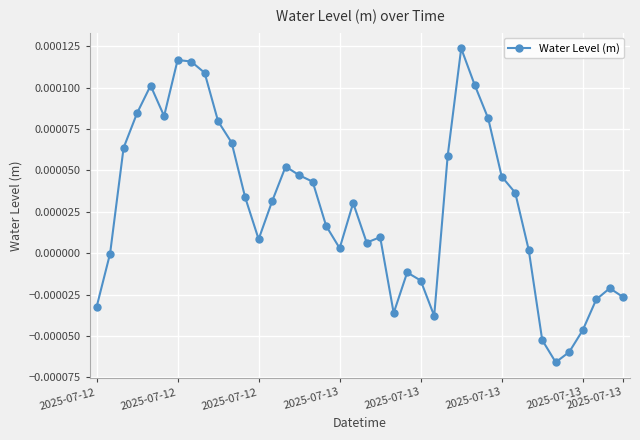

True or false: there are more than 2 points higher than both neighbors.

True